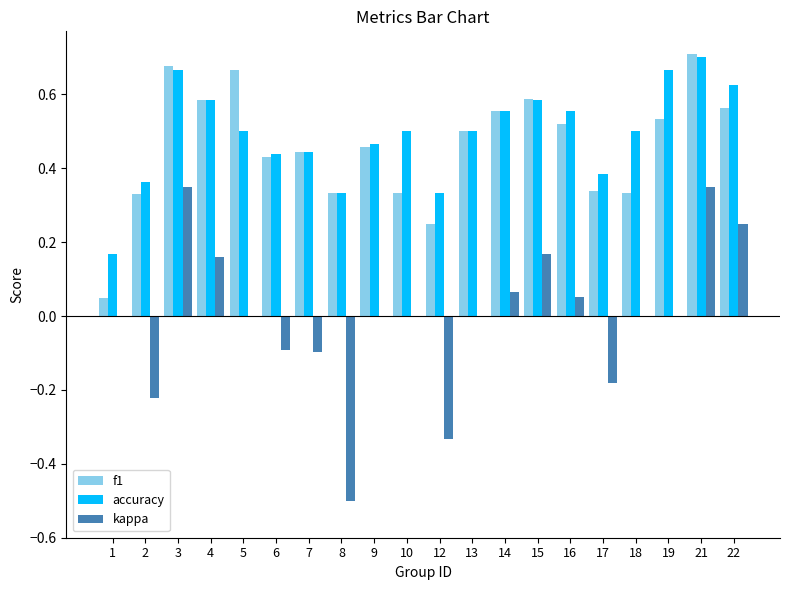

What is the sum of the accuracy values at 8 and 10?

0.8